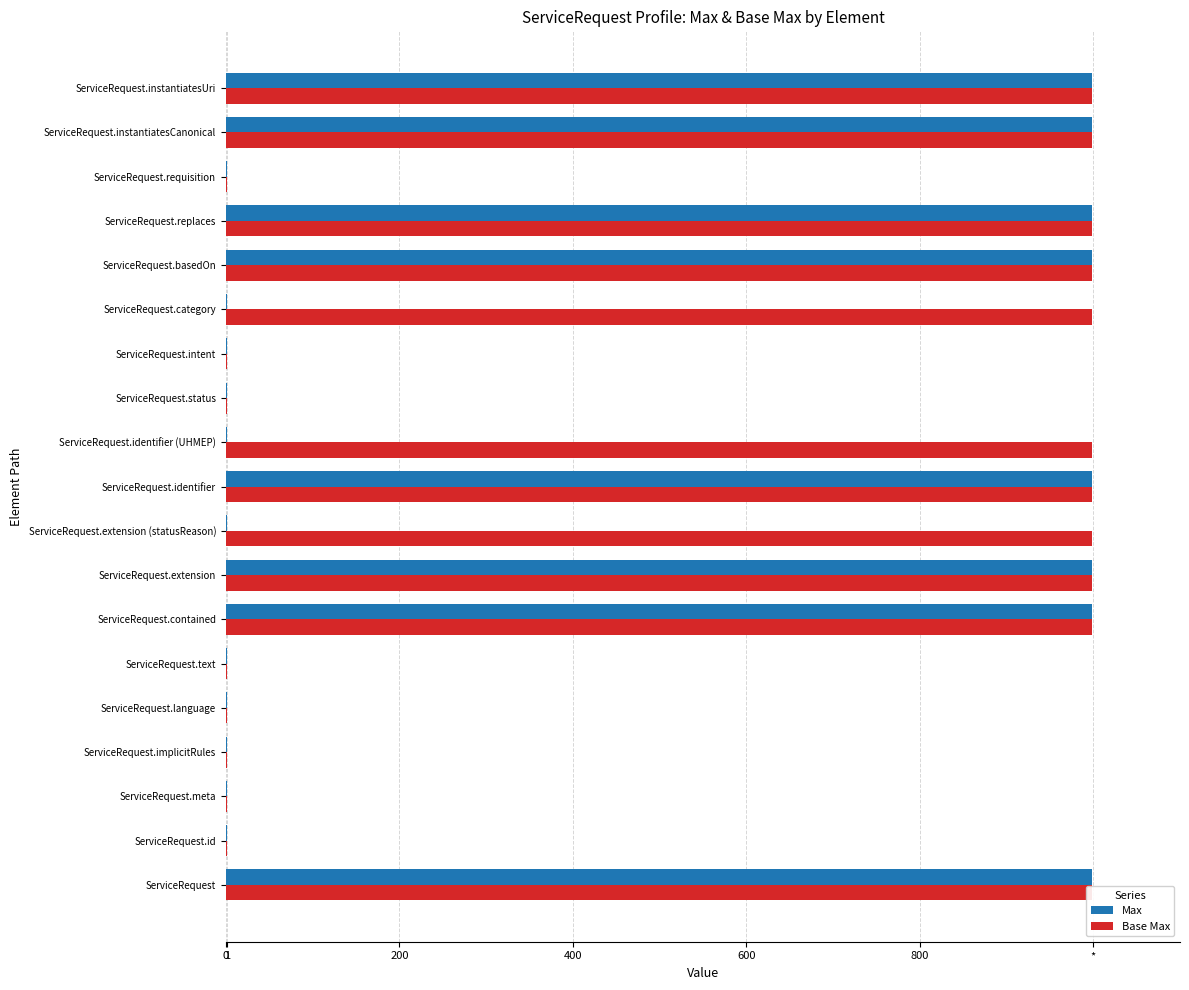

How many distinct data groups are displayed?

2